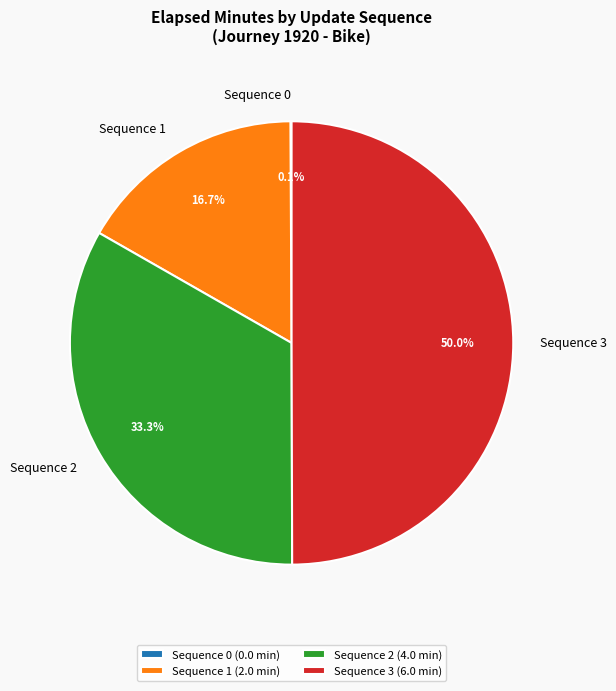

What is the total percentage of Sequence 1 and Sequence 3?

66.7%